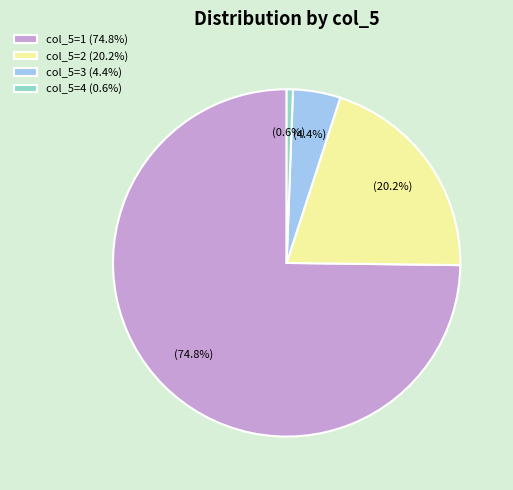

Rank the categories by value from highest to lowest.

col_5=1 (74.8%), col_5=2 (20.2%), col_5=3 (4.4%), col_5=4 (0.6%)